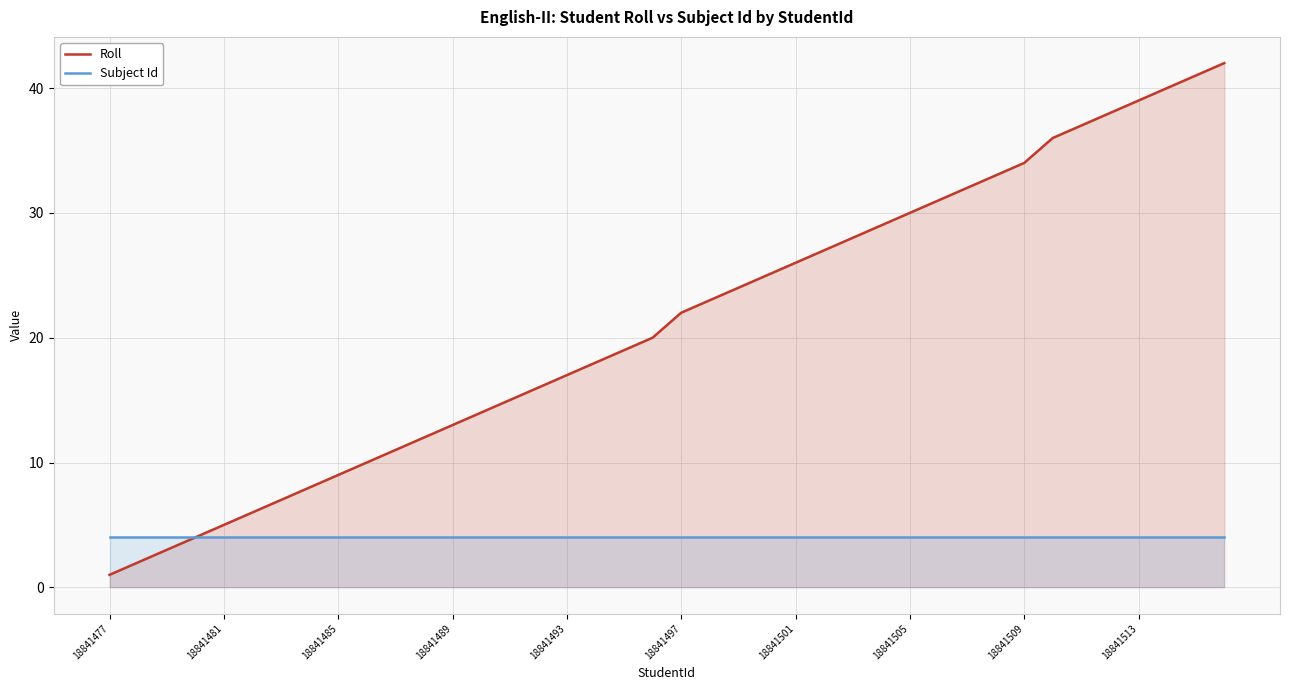

How many lines are shown in the chart?

2